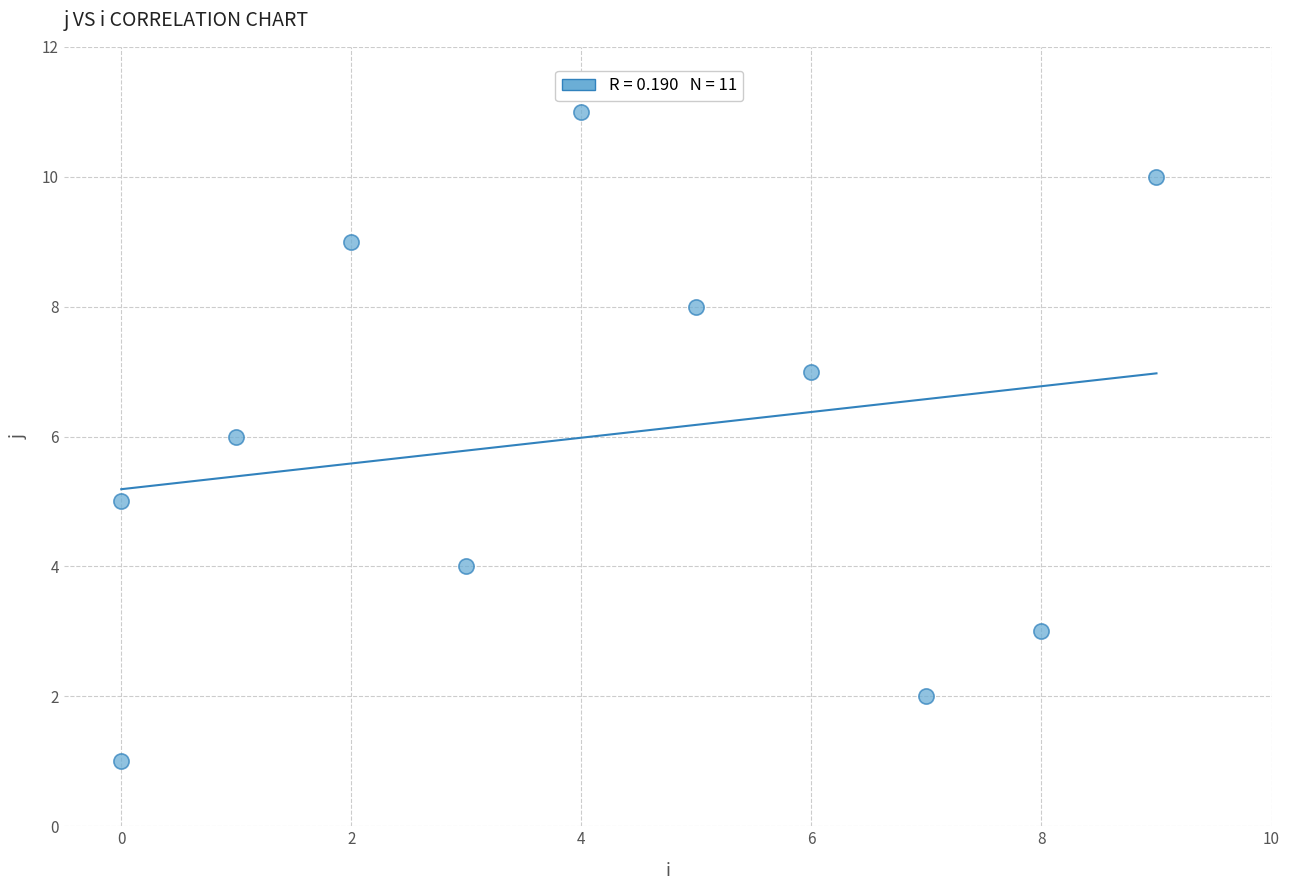

What is the range of Y values (max minus min)?

10